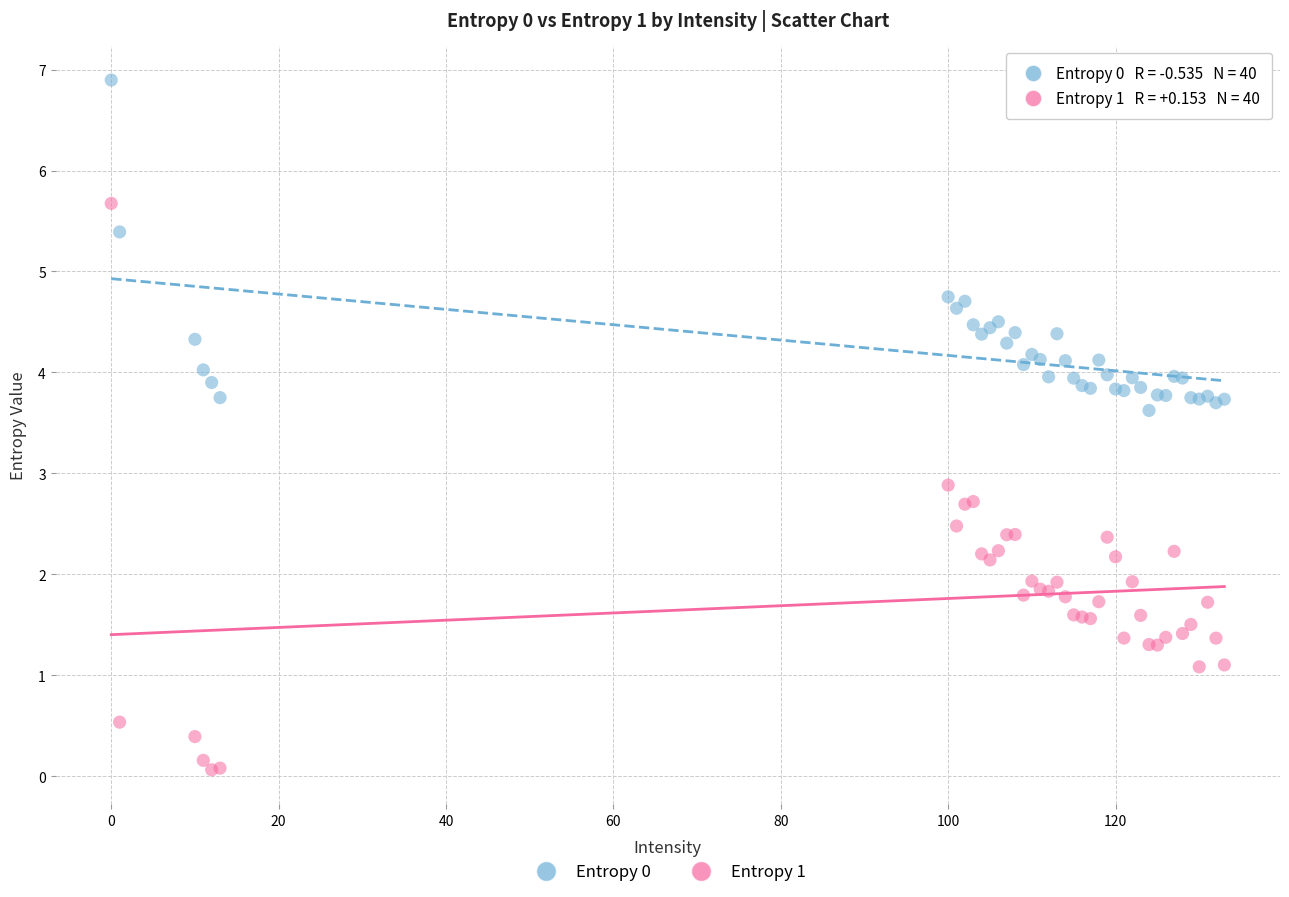

Across all series, what Y value is closest to 3?

2.9